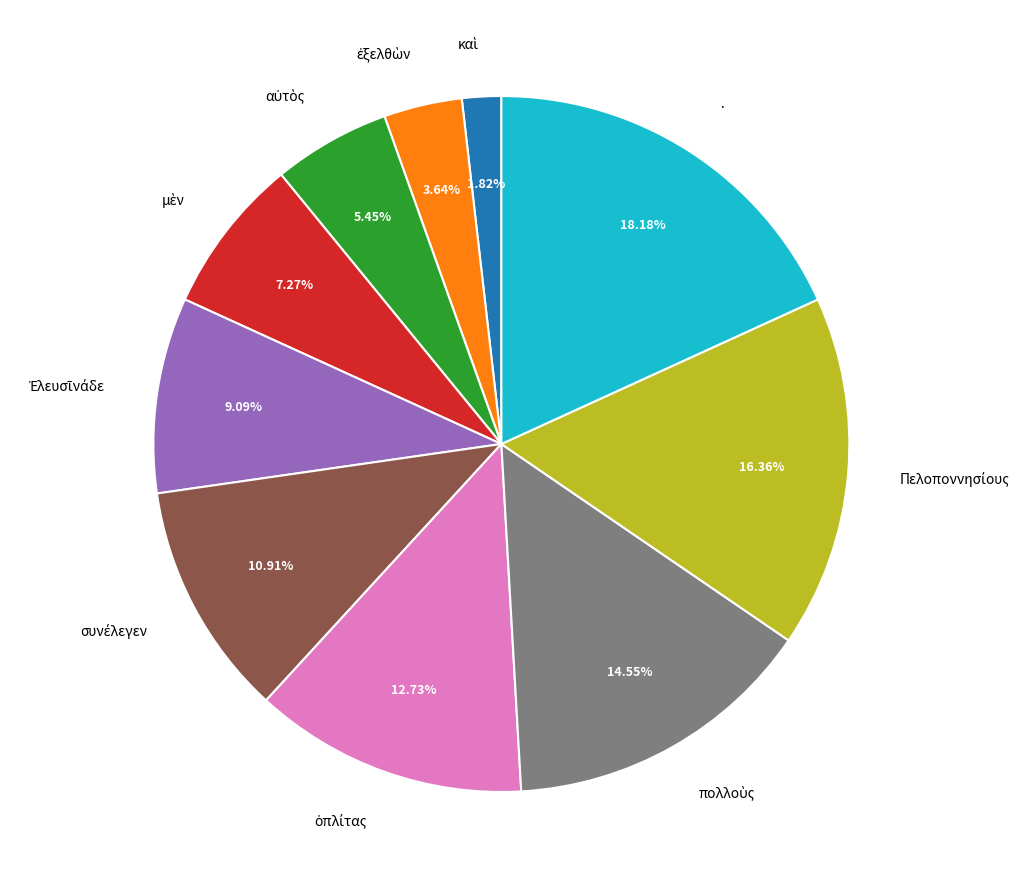

Which category has the biggest portion of the pie?

·